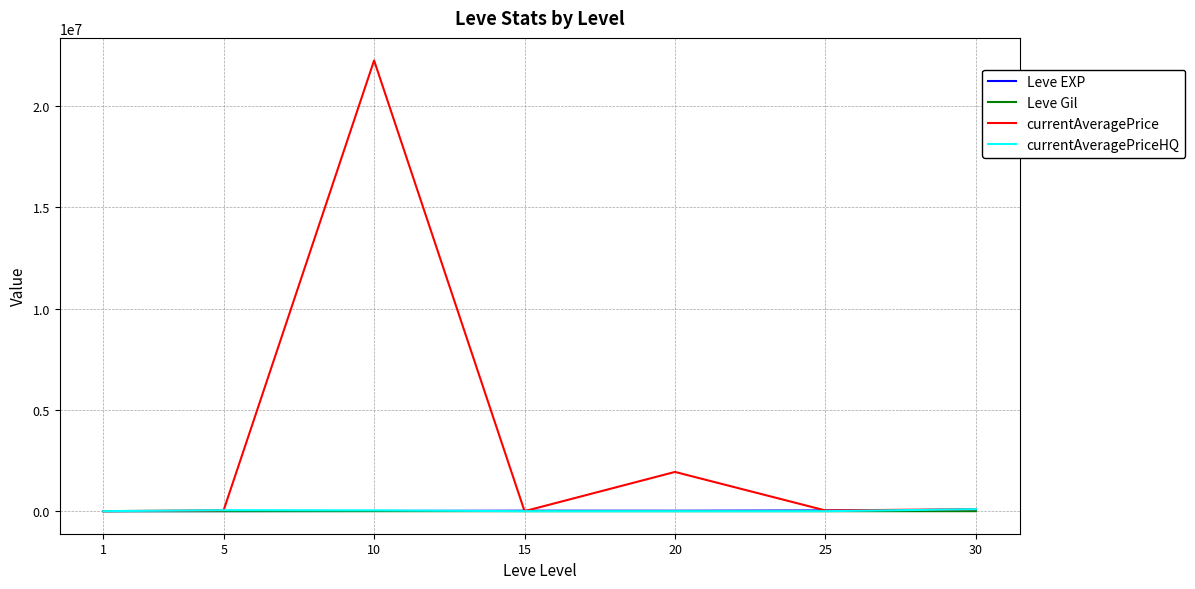

Which series has the largest total across all categories?

currentAveragePrice